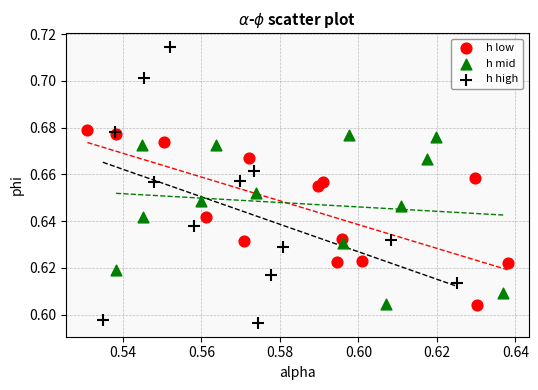

Which series reaches the maximum Y coordinate?

h high